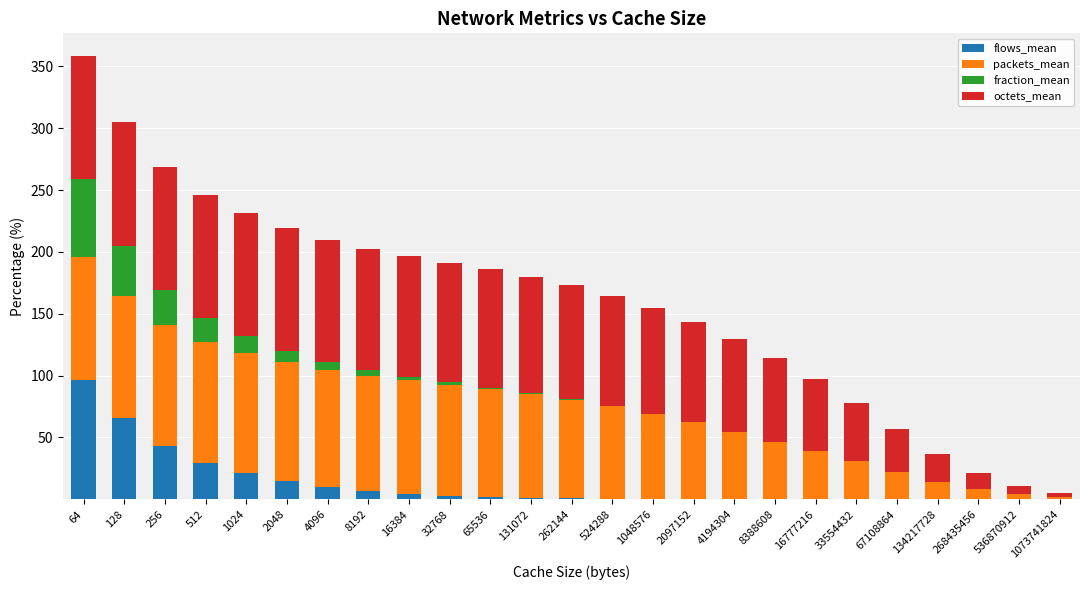

What are all the series names shown in the legend?

flows_mean, packets_mean, fraction_mean, octets_mean